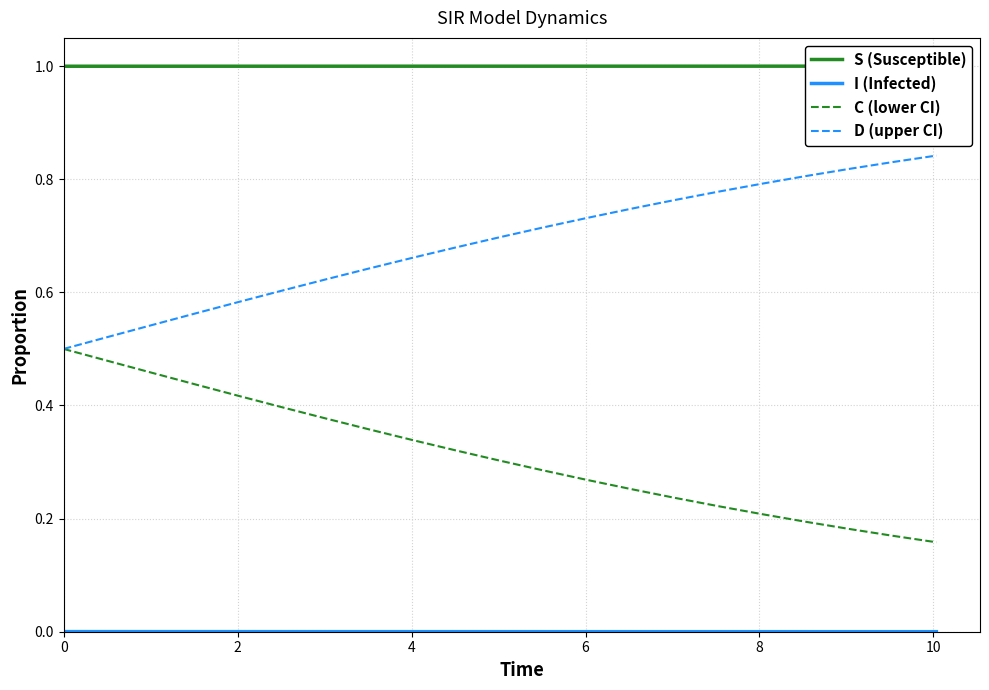

Which series has the largest range (max minus min)?

C (lower CI)